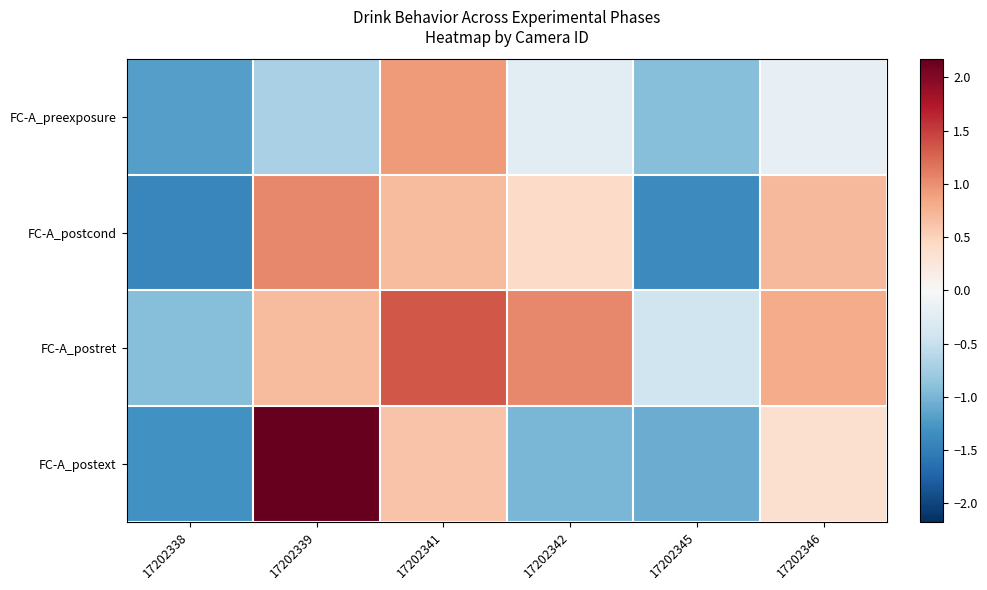

What is the smallest value displayed?

-1.4